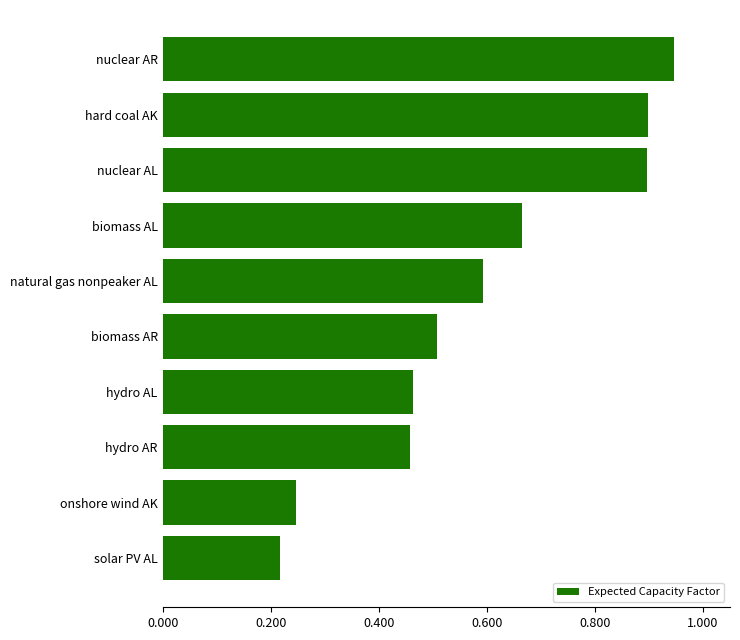

Is it true that the value at solar PV AL is 0.1?

False